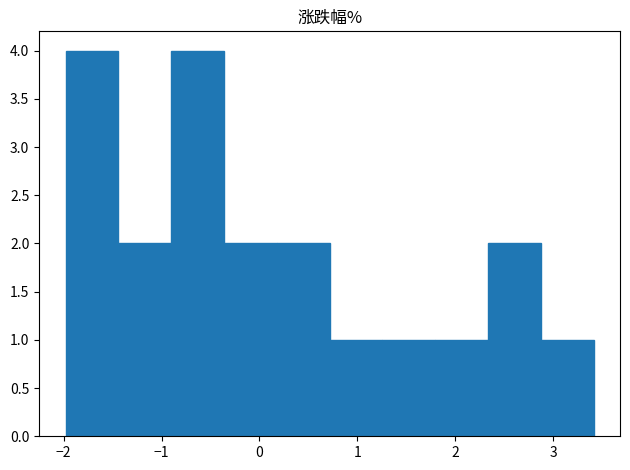

Reading left to right, transcribe this chart: for each bar, give the range it covers on the x-axis and its height. Neither the bar edges nor the heights are printed on the chart, so give them approximately, as read against the axes.

-2.0 to -1.4: 4
-1.4 to -0.9: 2
-0.9 to -0.4: 4
-0.4 to 0.2: 2
0.2 to 0.7: 2
0.7 to 1.3: 1
1.3 to 1.8: 1
1.8 to 2.3: 1
2.3 to 2.9: 2
2.9 to 3.4: 1